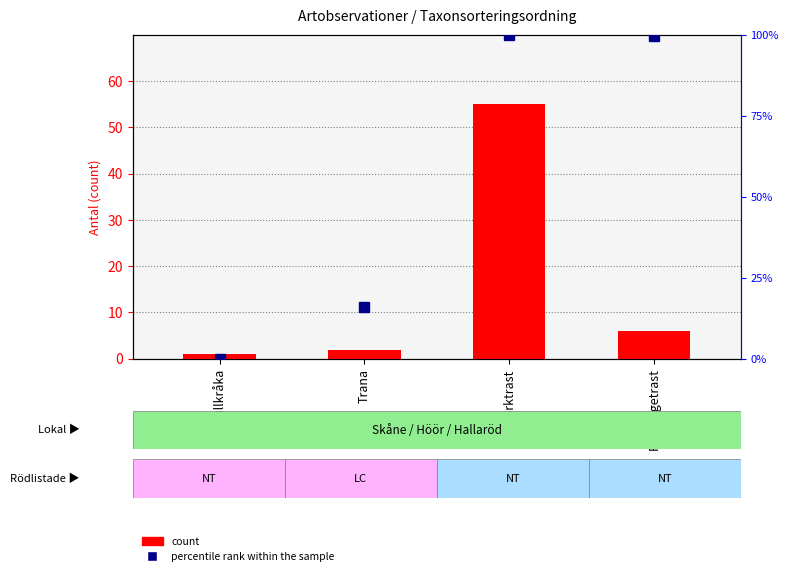

What is the maximum value shown in the chart?

100.0